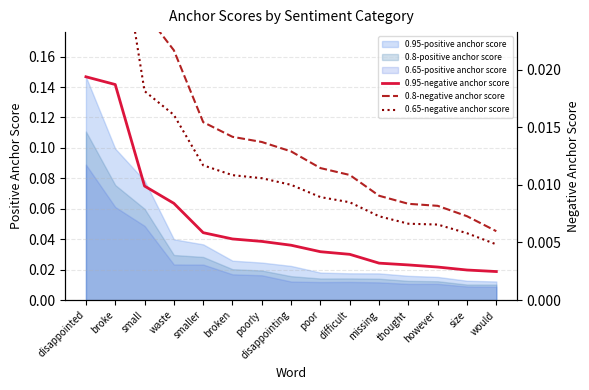

The 0.95-negative anchor score series shows 0.0 at small. True or false?

False